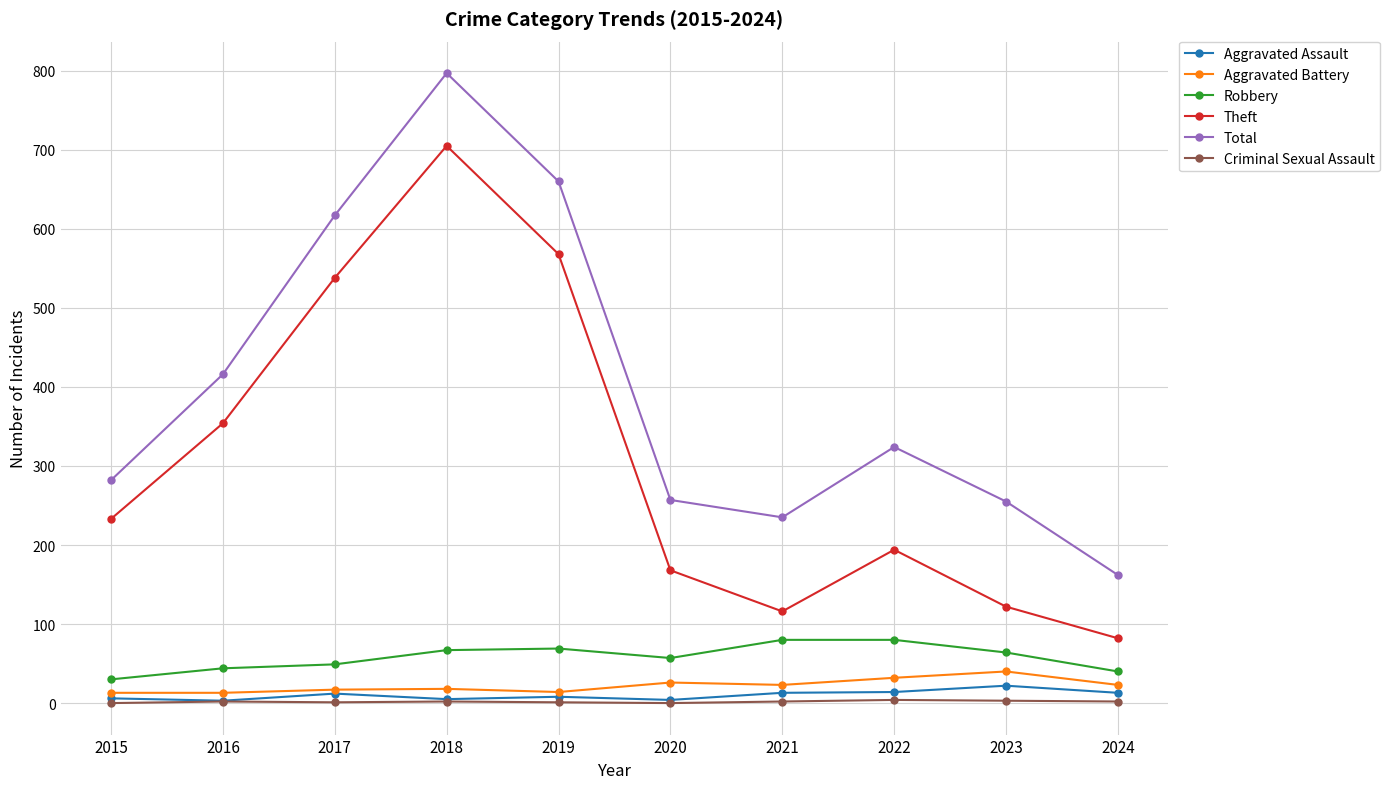

What is the difference between the Criminal Sexual Assault values at 2020 and 2018?

2